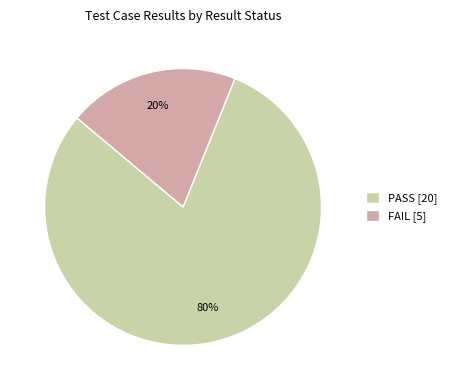

The FAIL slice represents 8% of the pie. True or false?

False